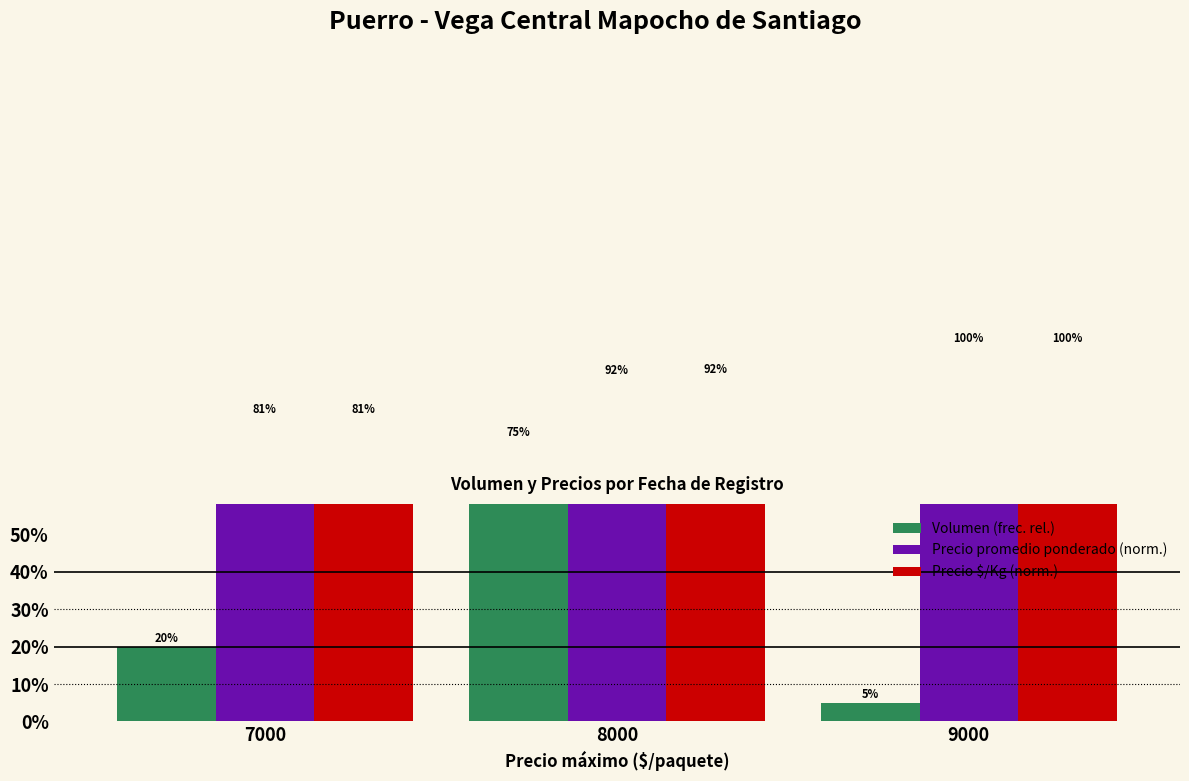

What are all the series names shown in the legend?

Volumen (frec. rel.), Precio promedio ponderado (norm.), Precio $/Kg (norm.)